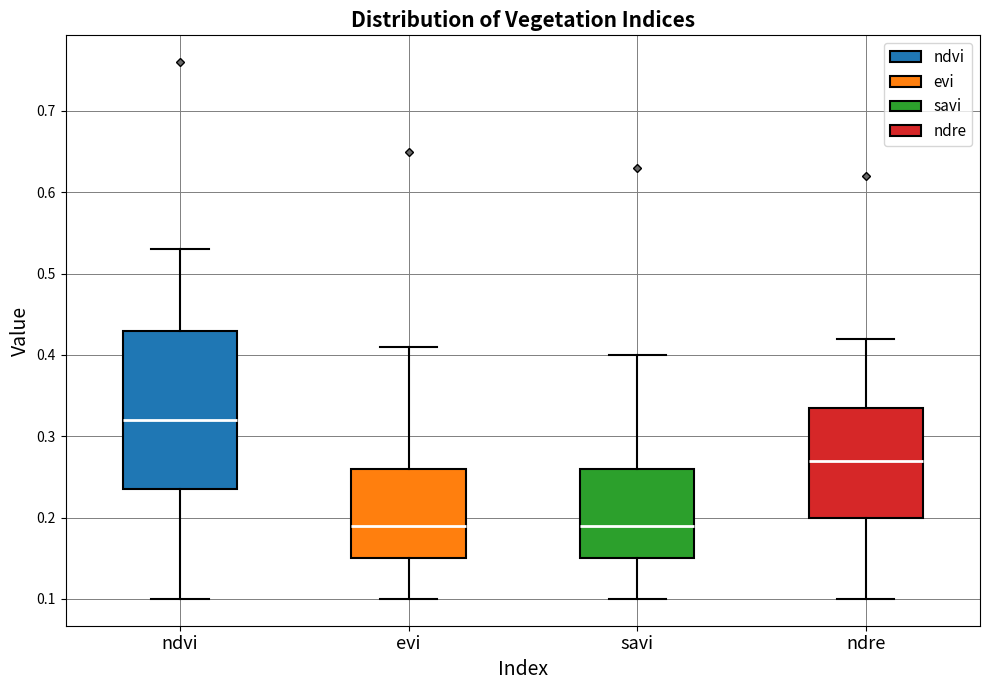

Where is the upper edge of the box for ndre on the y-axis? The values are not printed on the chart, so give them approximately, as read against the axis.

0.34